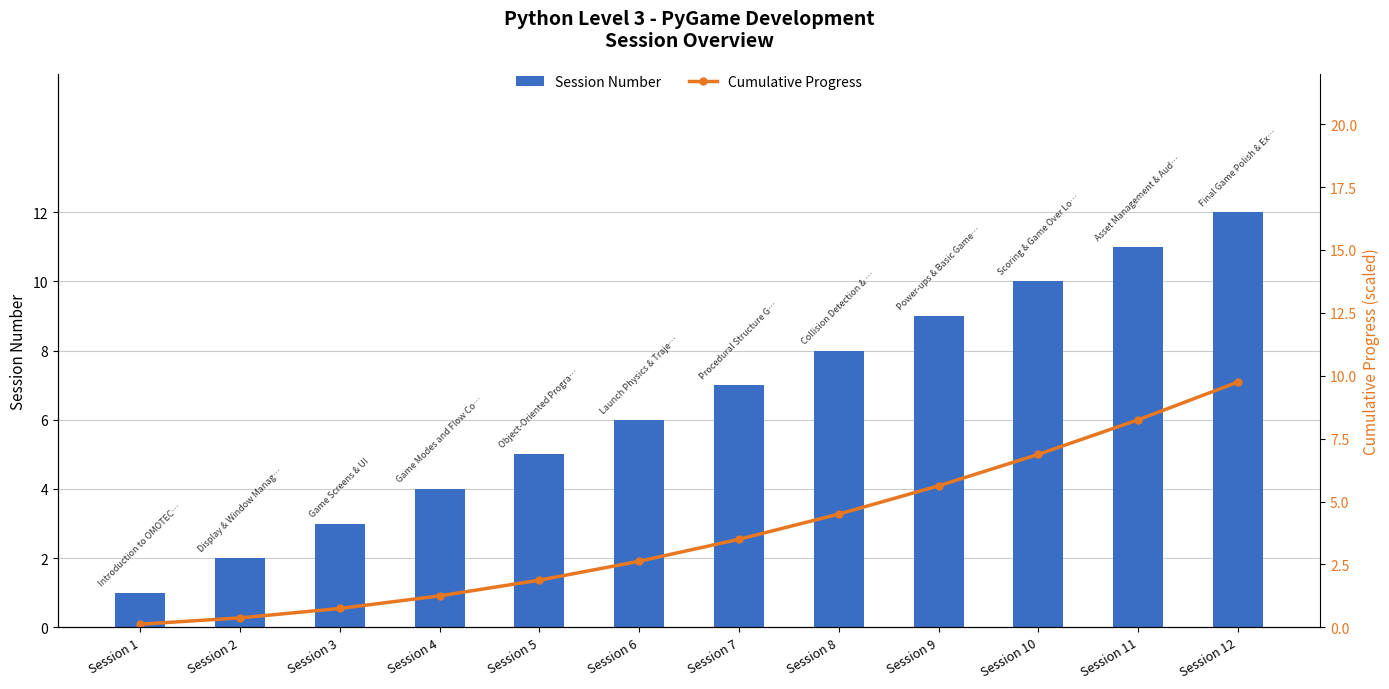

Is it true that Session Number equals 1.0 at Session 1?

True